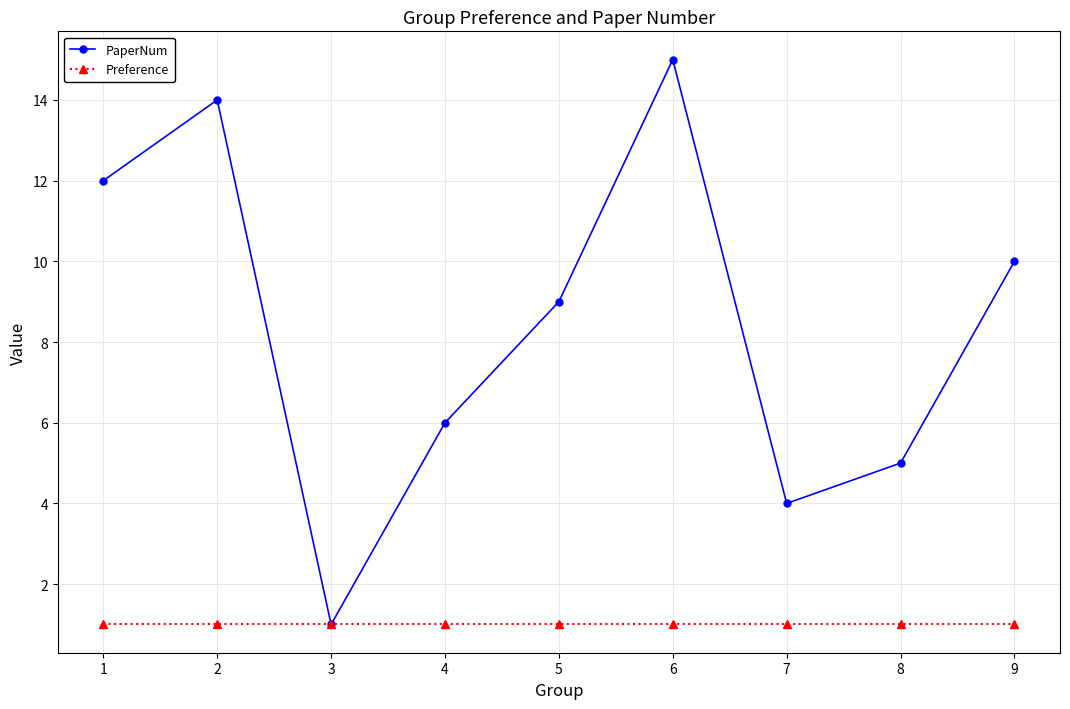

At which category does the chart reach its peak across all series?

6